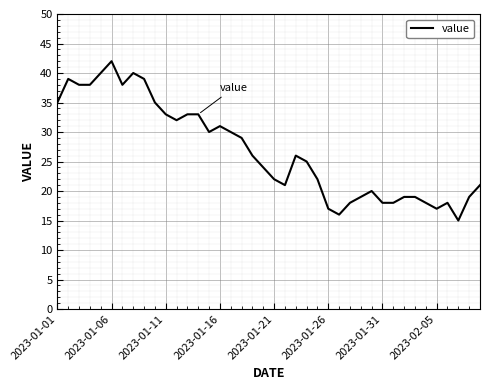

How many lines are shown in the chart?

1